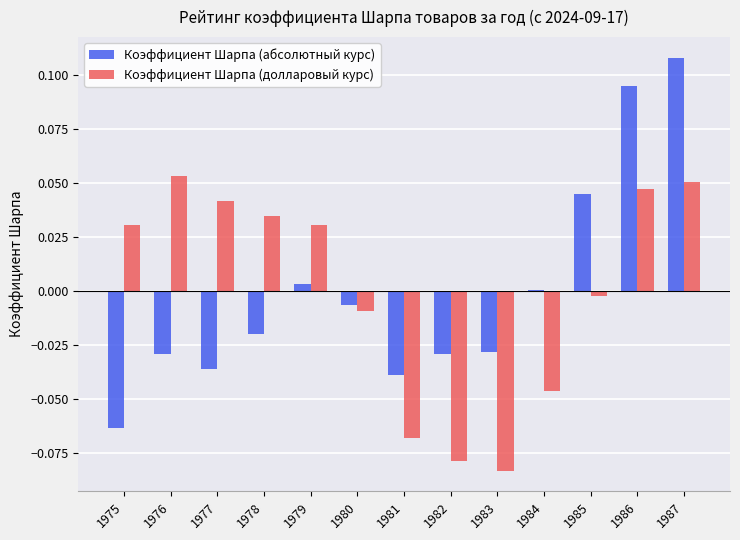

The value of Коэффициент Шарпа (долларовый курс) at 1984 is -0.1. True or false?

False